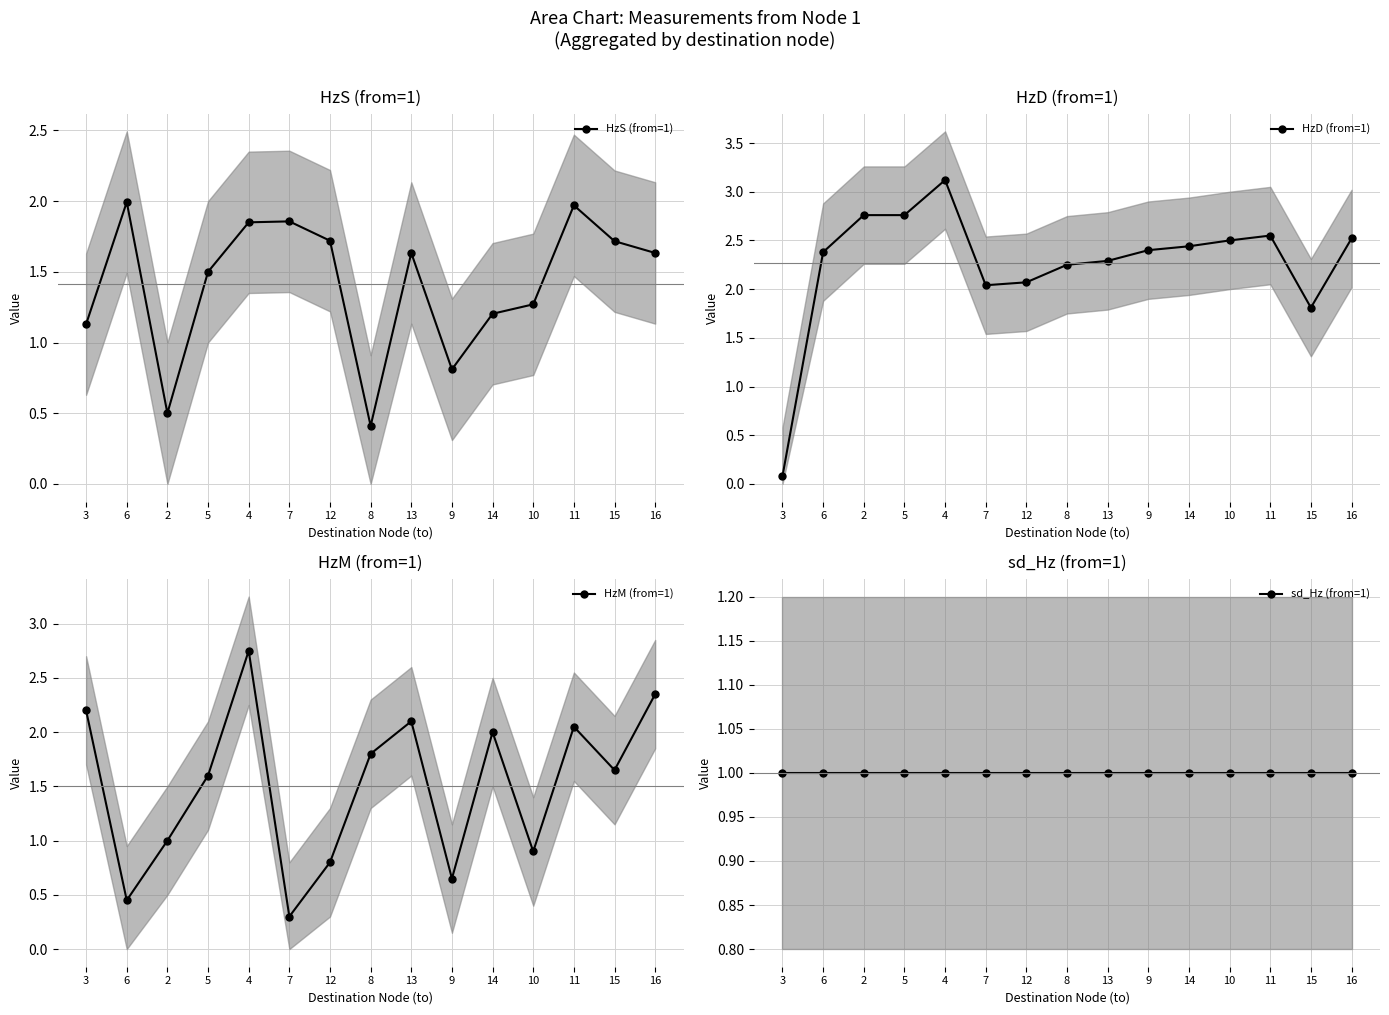

What is the label of the 5th point from the right?

14